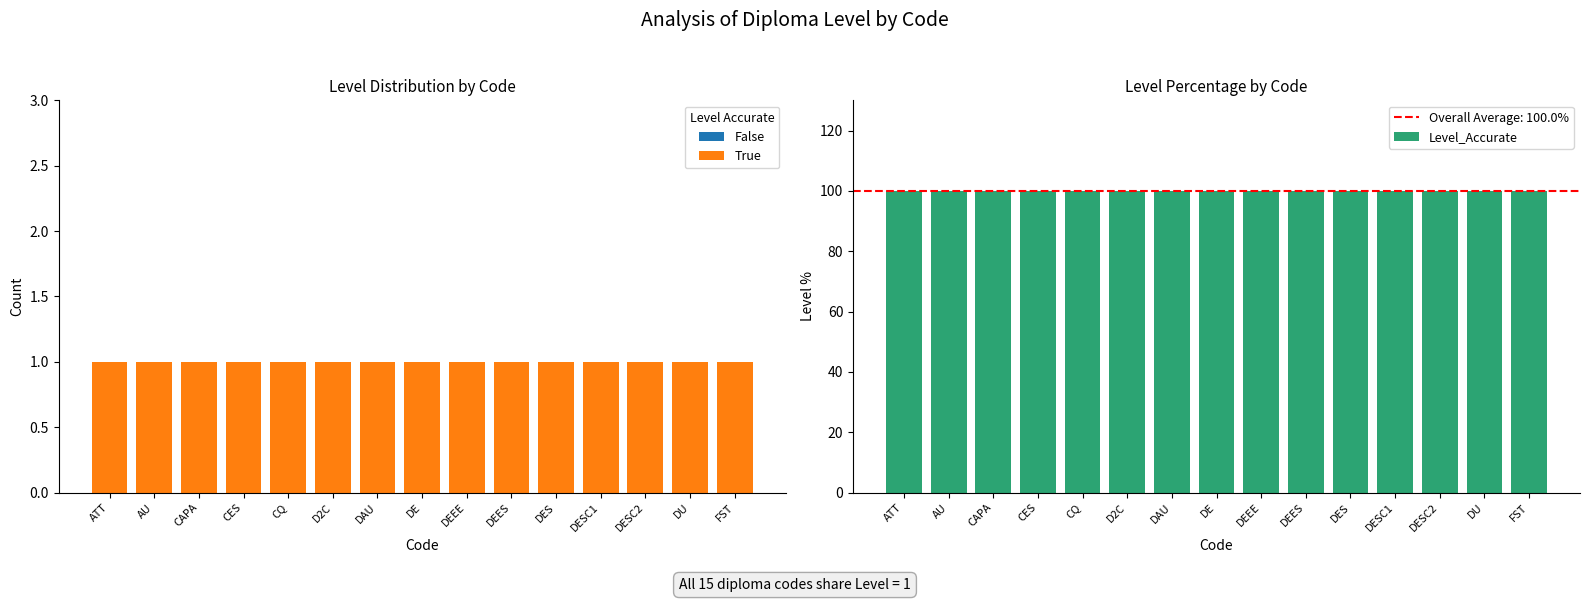

At DEES, list the series in order from smallest to largest.

False, True, Level_Accurate